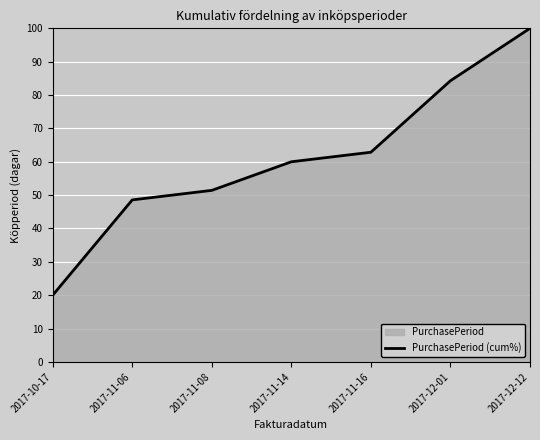

Reading left to right, extract all data points from this chart.

2017-10-17=20.0	2017-11-06=48.6	2017-11-08=51.4	2017-11-14=60.0	2017-11-16=62.9	2017-12-01=84.3	2017-12-12=100.0